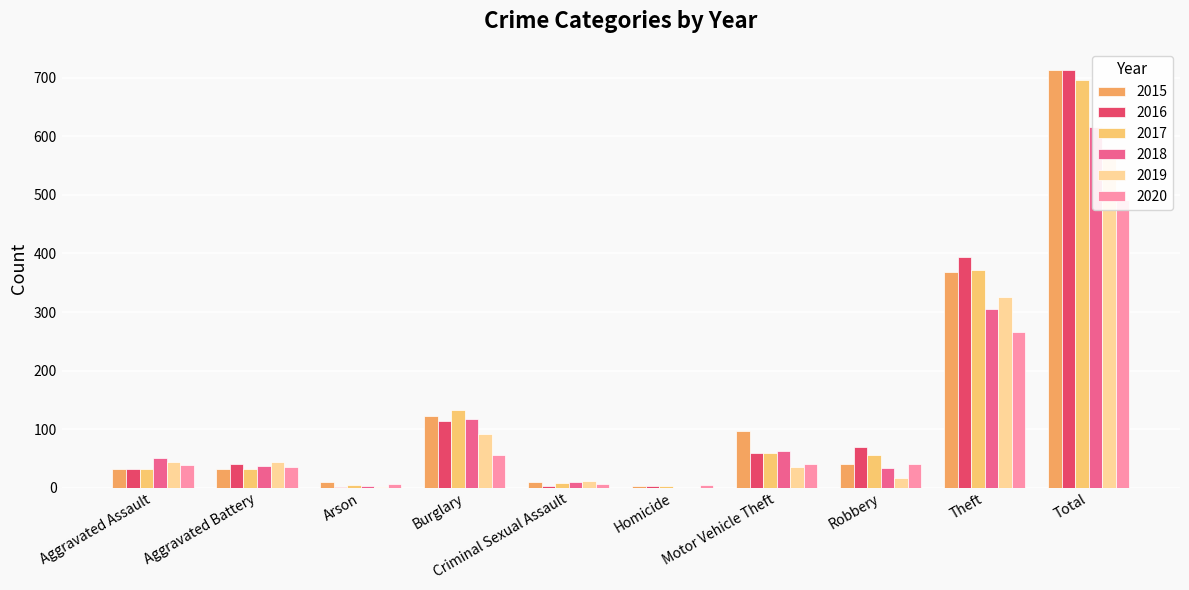

The value of 2019 at Robbery is 6. True or false?

False